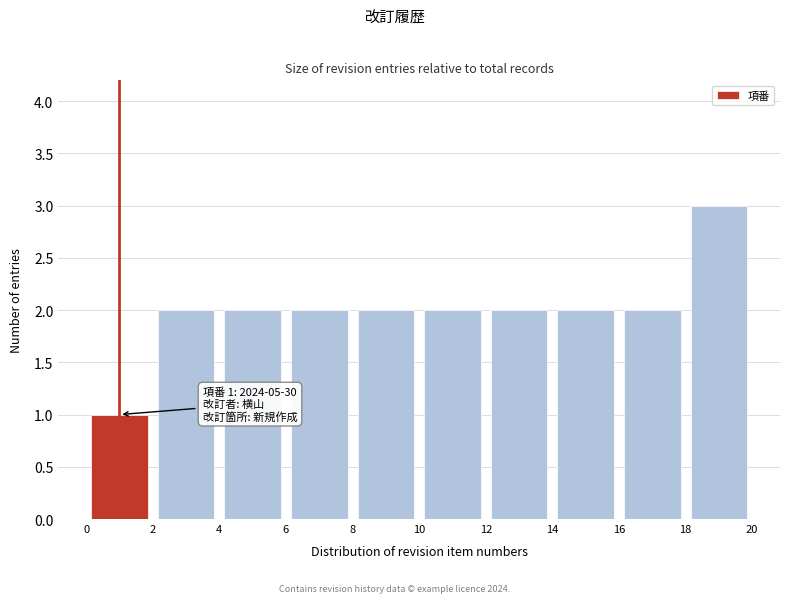

Which range on the x-axis has the tallest bar?

18 to 20